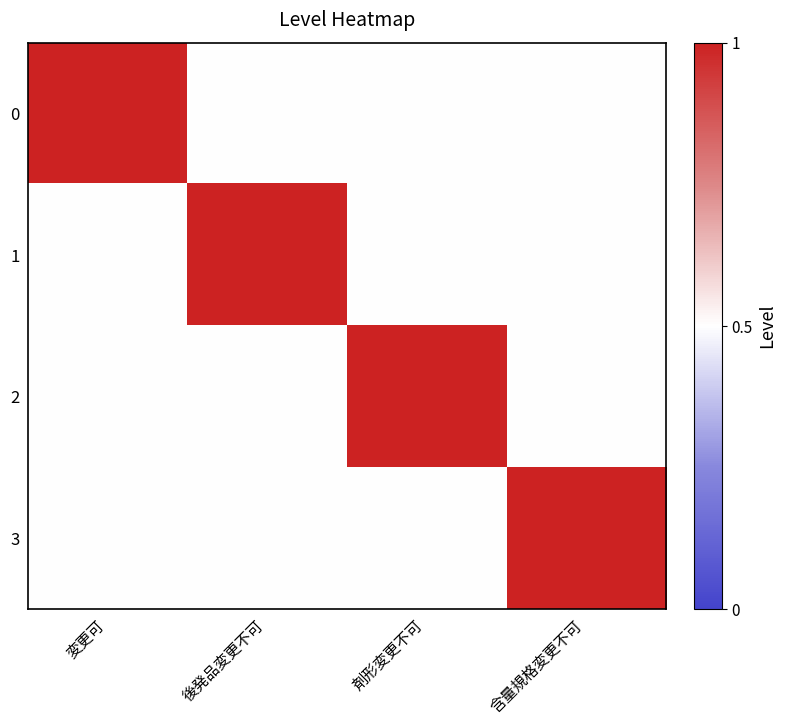

What is the difference between the highest and lowest values at 後発品変更不可?

0.5